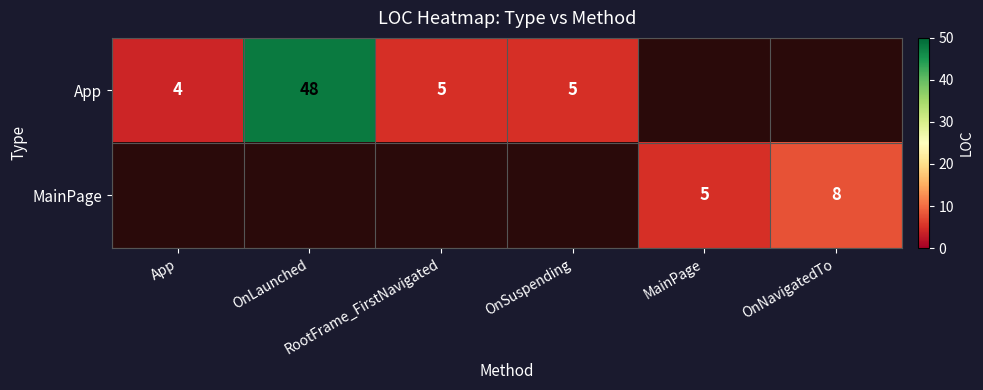

The MainPage series shows -4 at OnSuspending. True or false?

False